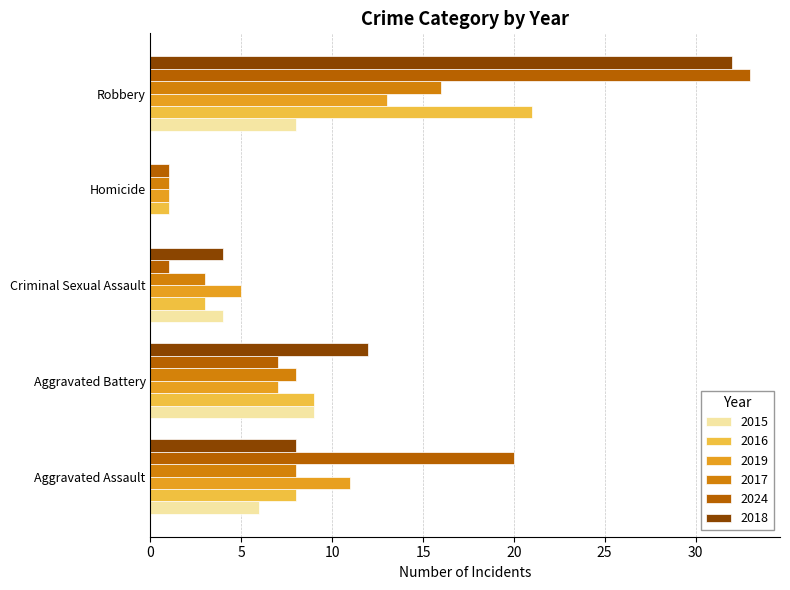

At which category is the sum across all series the highest?

Robbery